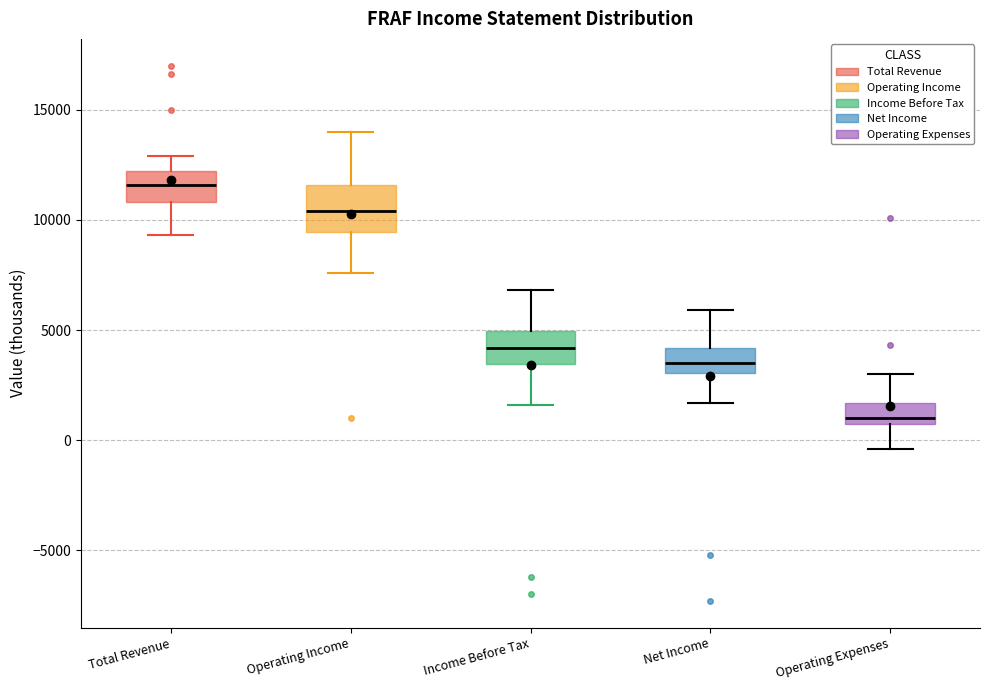

Which box is the tallest, from its lower edge to its upper edge?

Operating Income